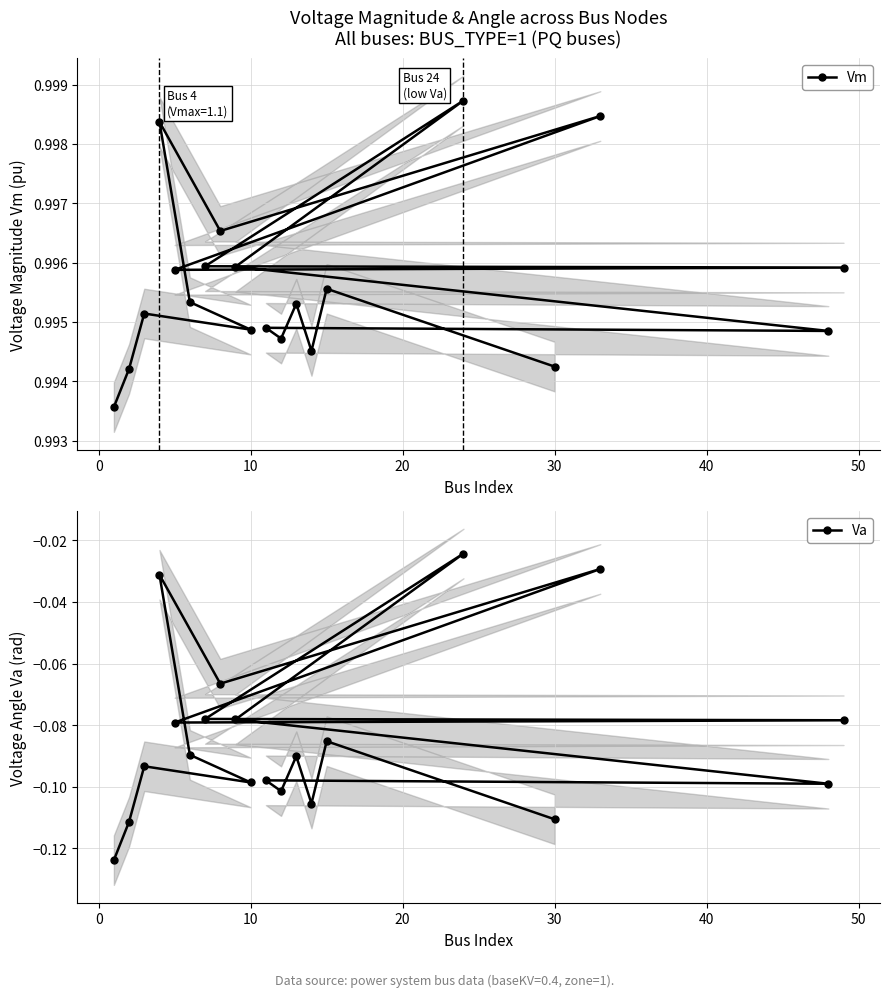

Is this an area chart (filled region under the line)?

No